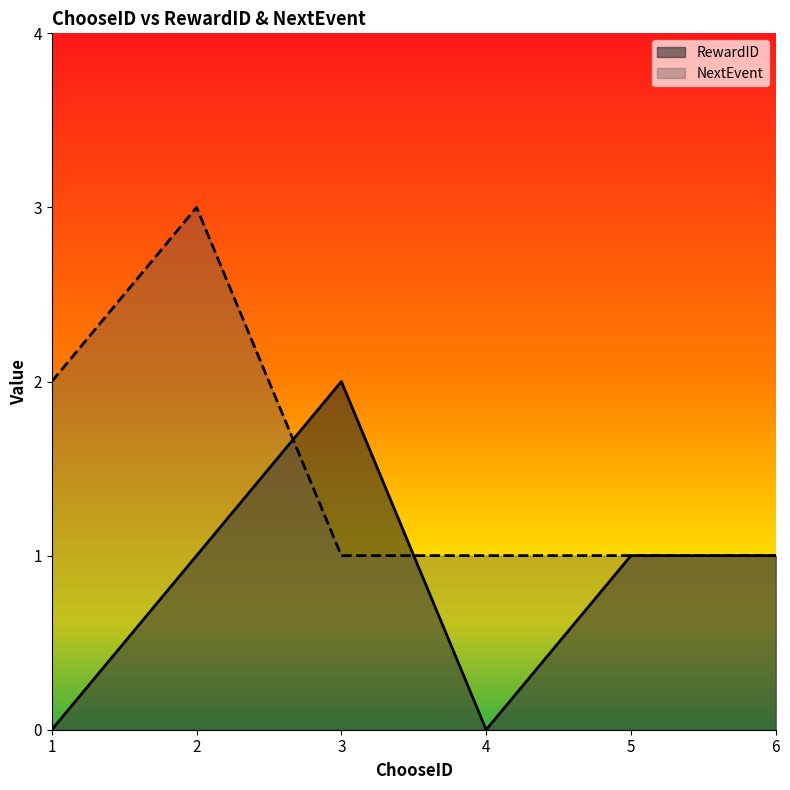

Rank the series at 3 from highest to lowest value.

RewardID, NextEvent